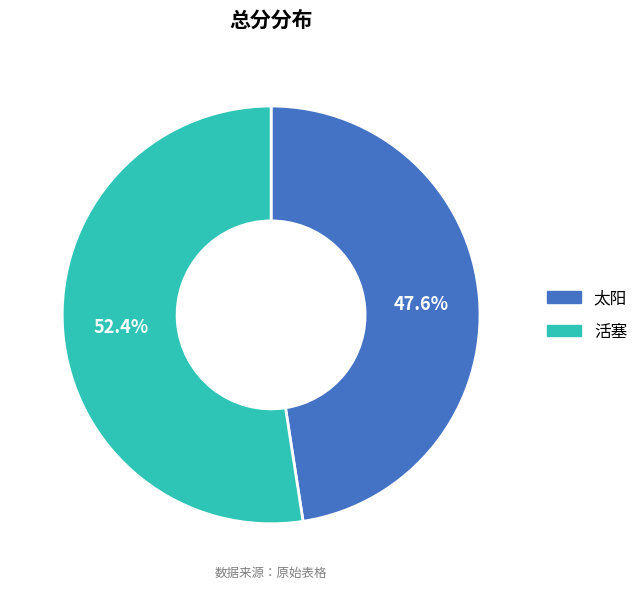

Is there a majority slice in this chart?

Yes